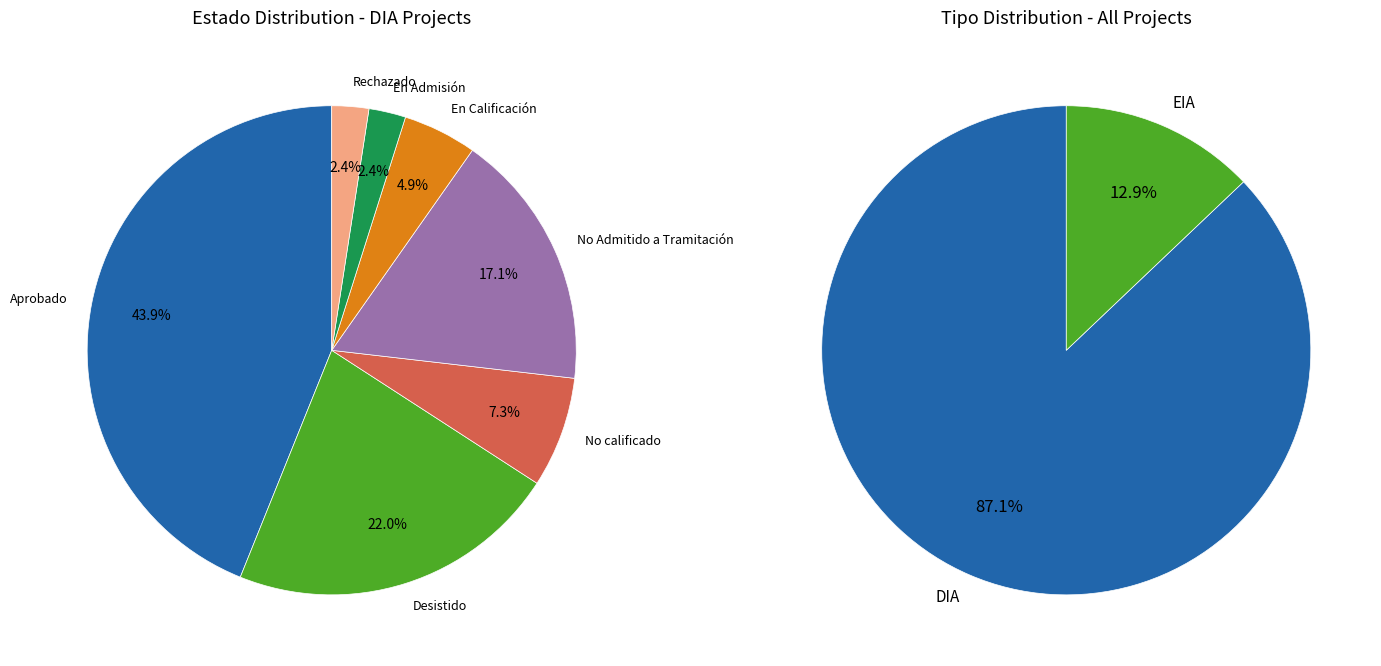

Between EIA and DIA, which is larger?

DIA